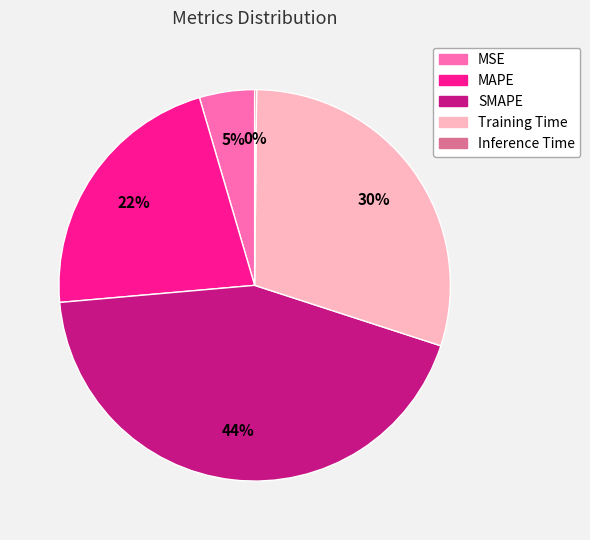

Does SMAPE account for over 50% of the chart?

No